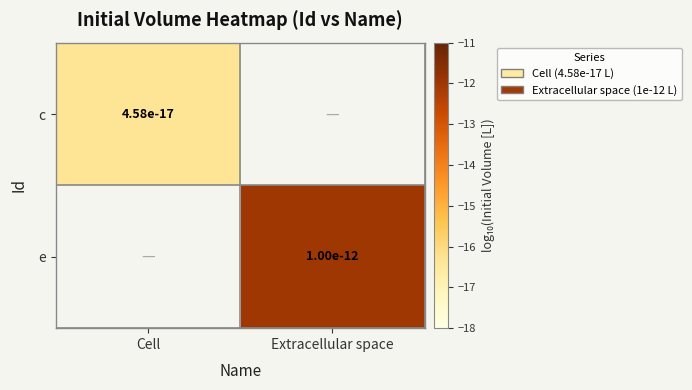

The e series shows -21.0 at Extracellular space. True or false?

False